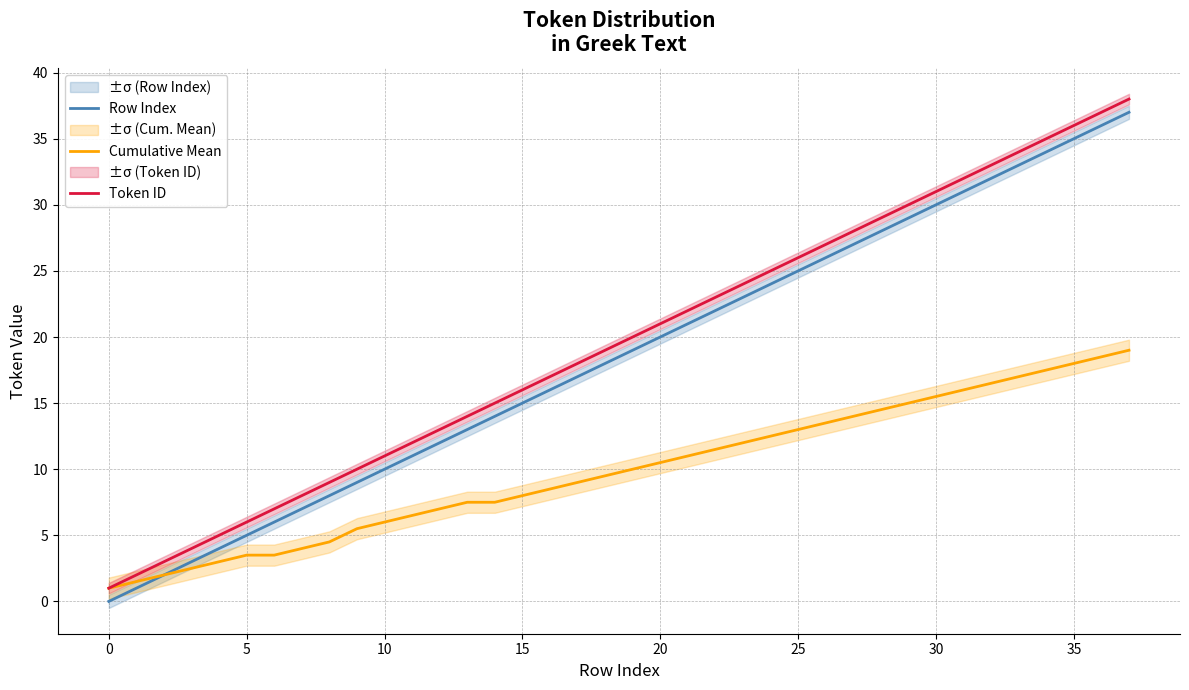

Where does the Token ID series first go above 20?

20